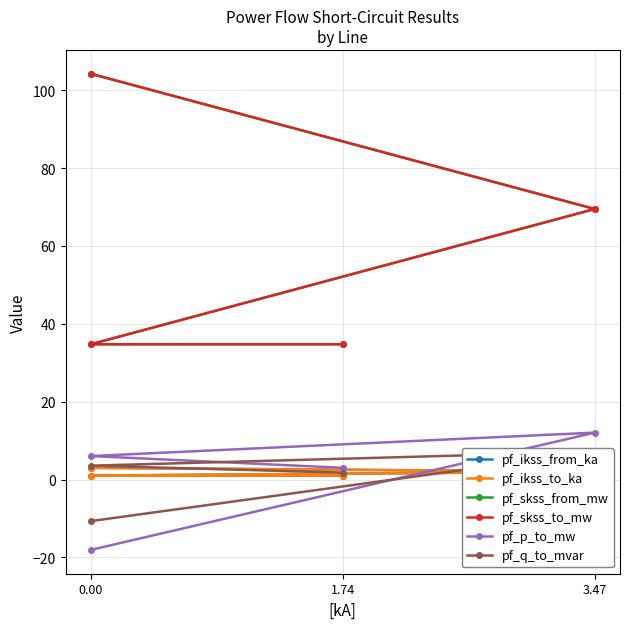

Reading left to right, extract all data points from this chart.

pf_ikss_from_ka: 3.0	2.0	1.0	1.0
pf_ikss_to_ka: 3.0	2.0	1.0	1.0
pf_skss_from_mw: 104.2	69.5	34.7	34.7
pf_skss_to_mw: 104.2	69.5	34.7	34.7
pf_p_to_mw: -18.1	12.1	6.0	3.0
pf_q_to_mvar: -10.7	7.1	3.6	1.8